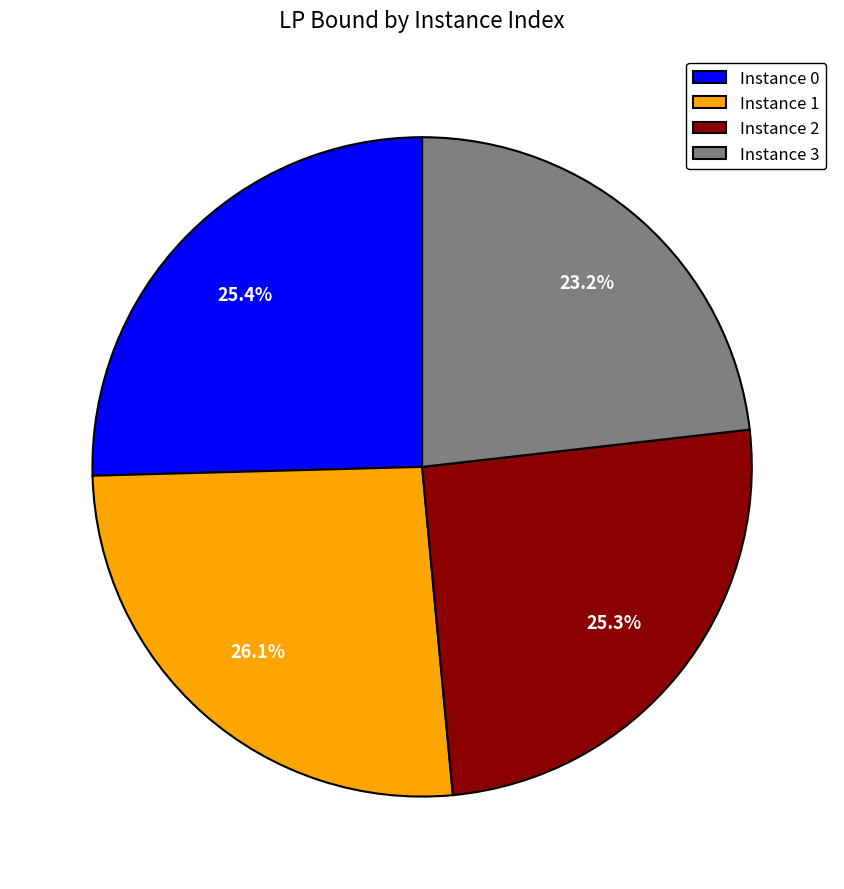

Between Instance 1 and Instance 0, which is larger?

Instance 1